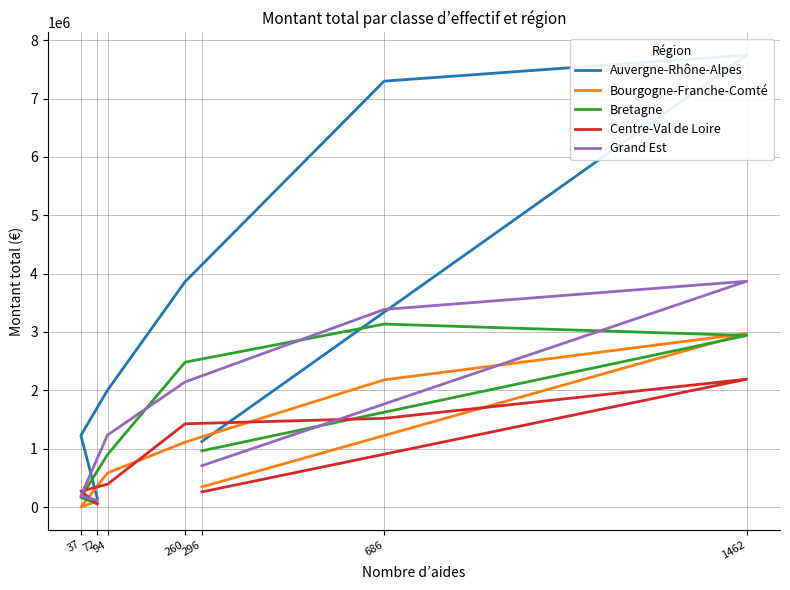

True or false: Auvergne-Rhône-Alpes and Bourgogne-Franche-Comté intersect in this chart.

False